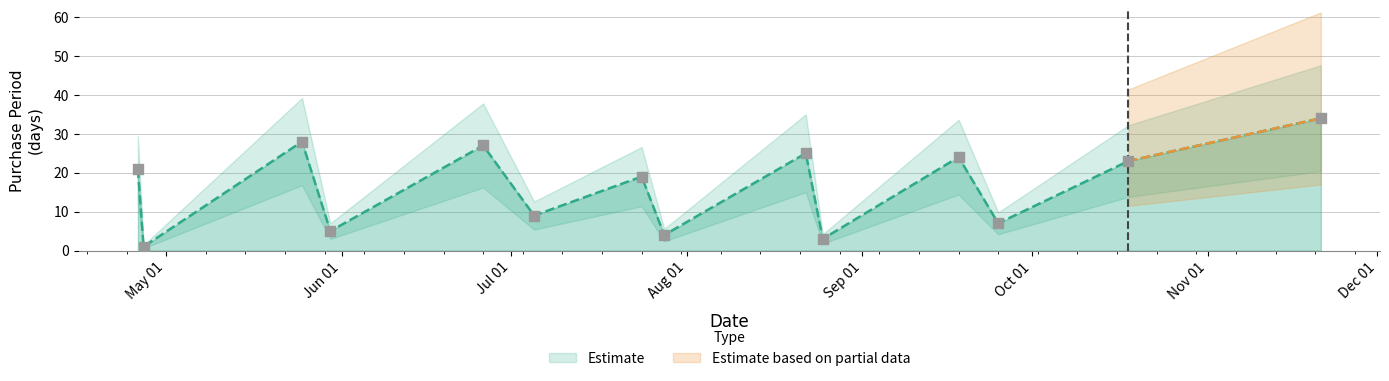

Approximately how many times larger is the value at 2017-08-25 compared to 2017-07-28?

0.8